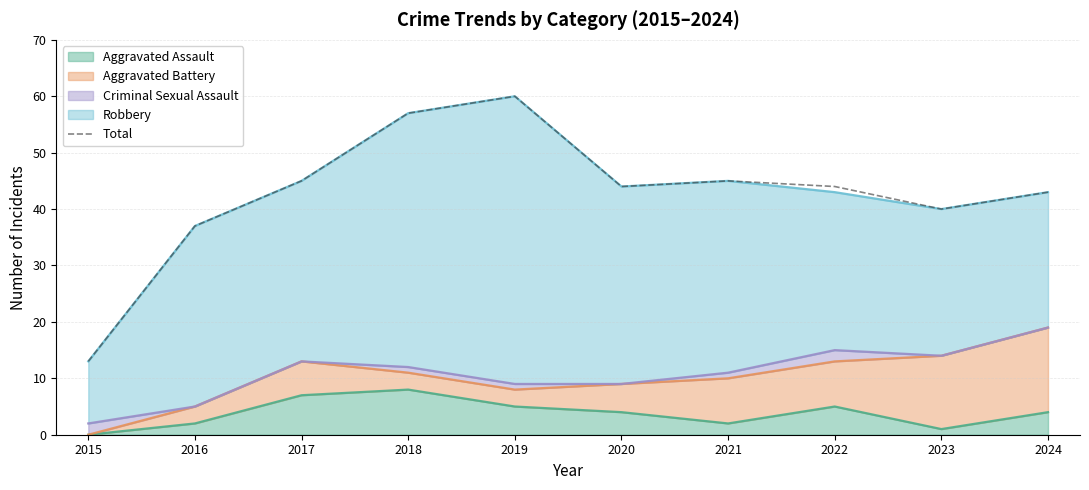

List the labels in order of value, largest first.

2019, 2018, 2017, 2021, 2020, 2022, 2024, 2023, 2016, 2015